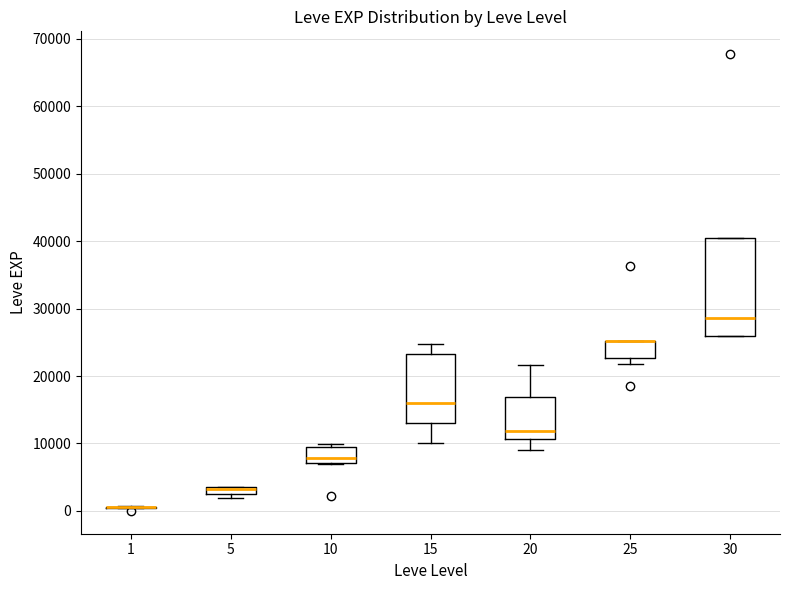

Where is the upper edge of the box at x = 5 on the y-axis? The values are not printed on the chart, so give them approximately, as read against the axis.

4000